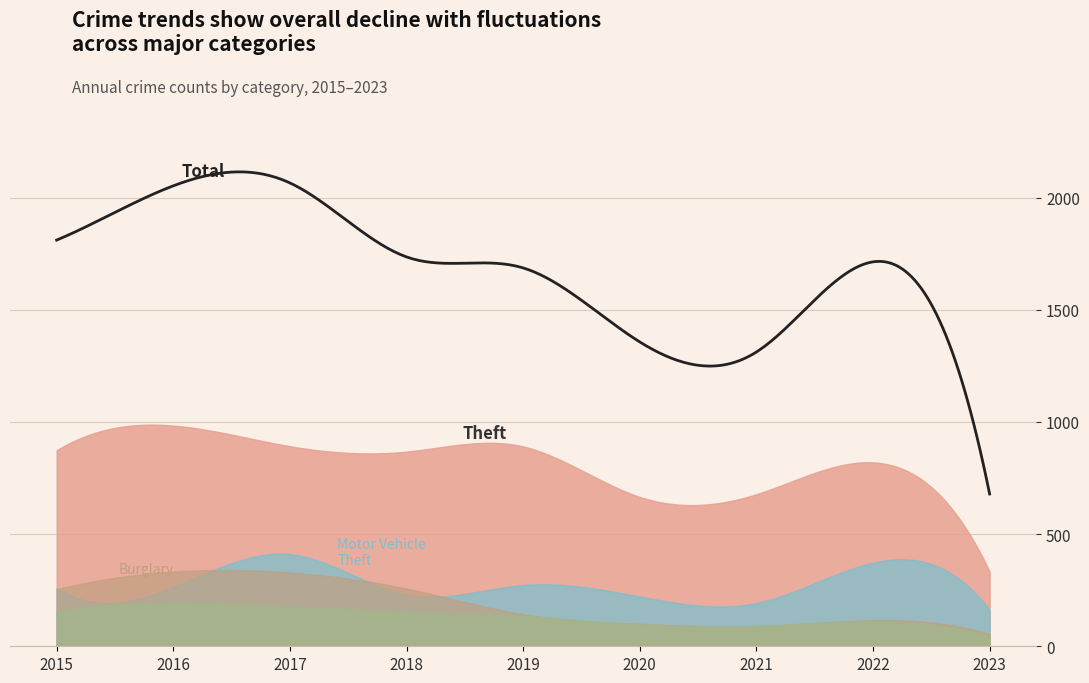

How many values in the Total series are below 1714?

4